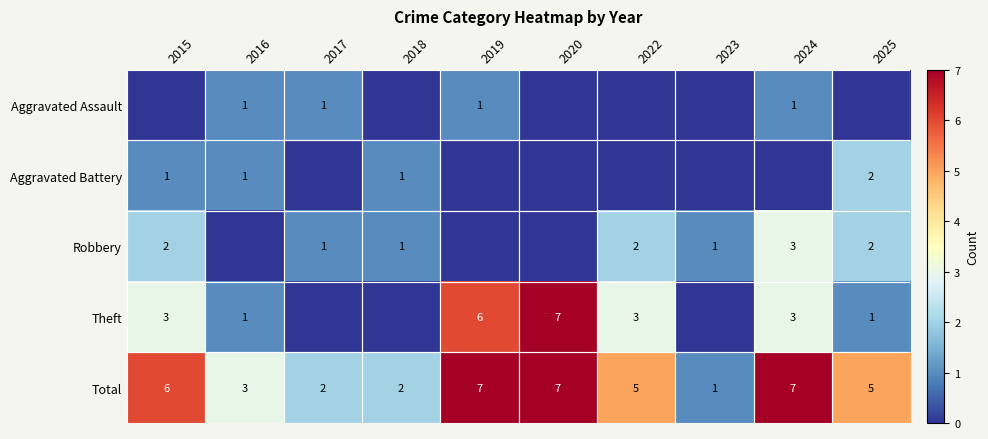

Is it true that Aggravated Battery equals 2 at 2015?

False